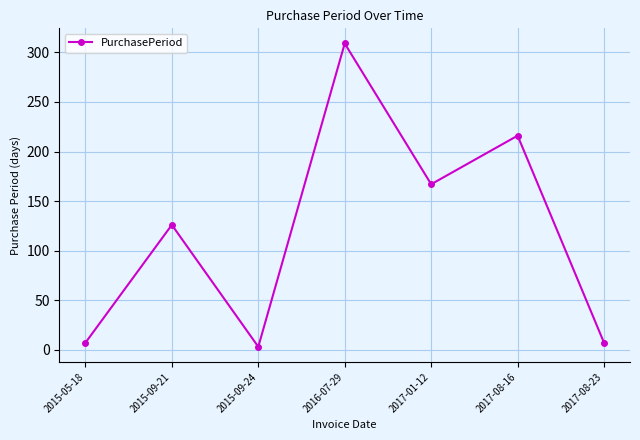

At which label is the value closest to 156?

2017-01-12